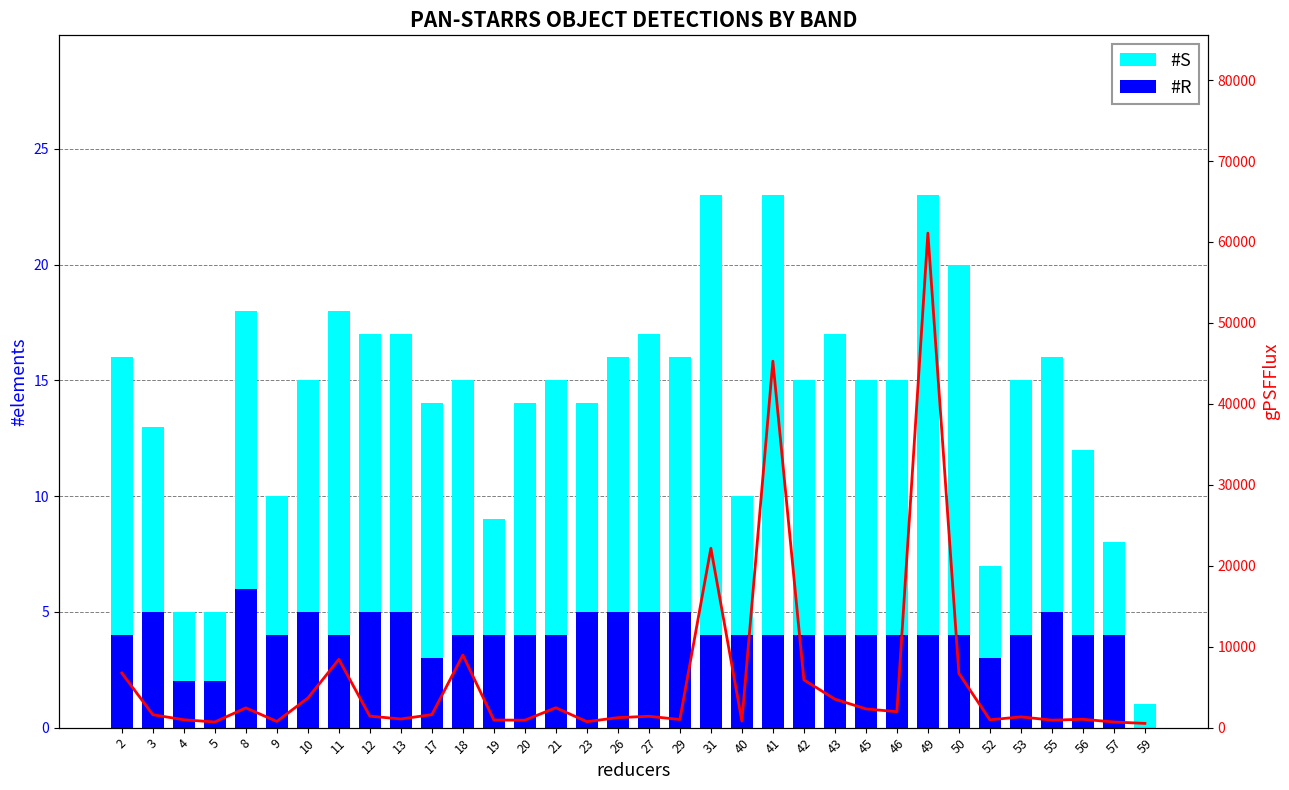

What is the average value of the #R series?

4.0